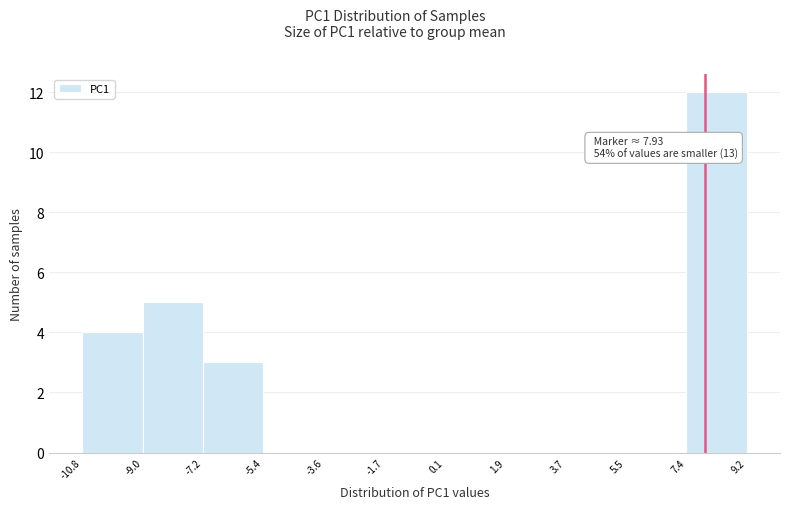

Which range on the x-axis has the tallest bar?

7.4 to 9.2